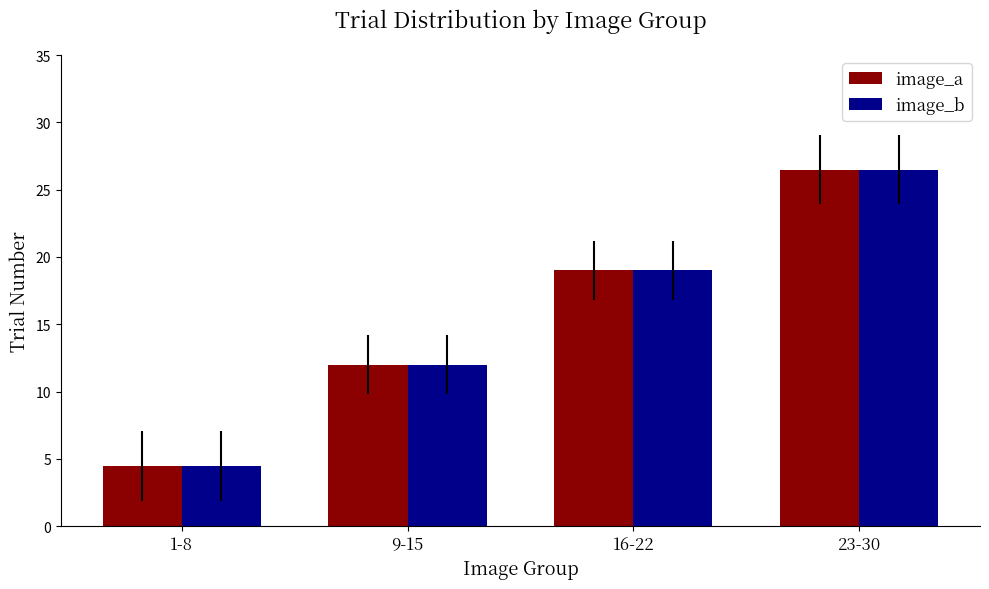

Is it true that image_b equals 32.7 at 16-22?

False